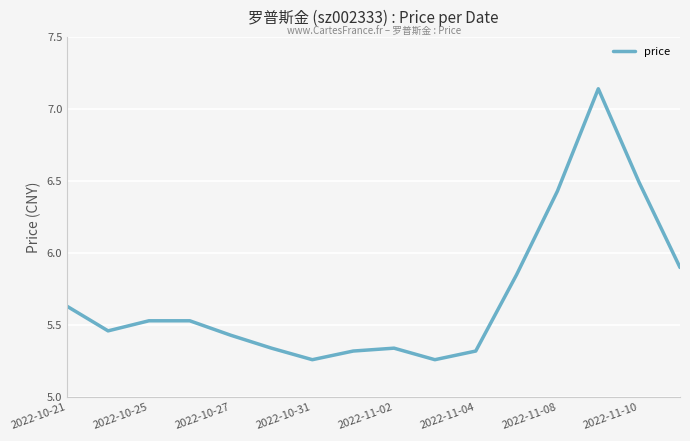

What is the difference between the maximum and minimum values?

1.9